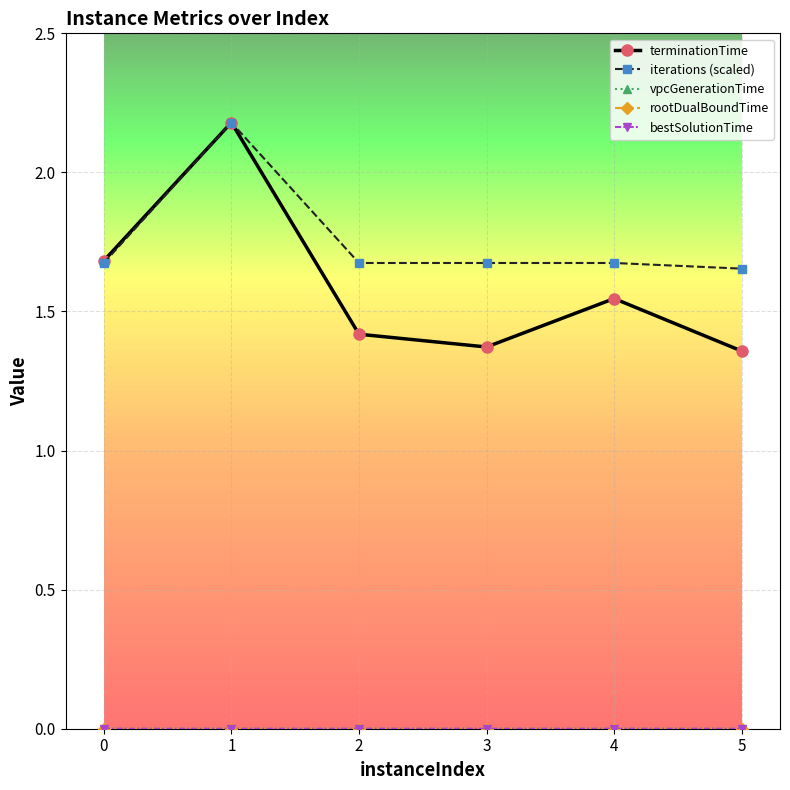

Does the chart have visible grid lines?

Yes